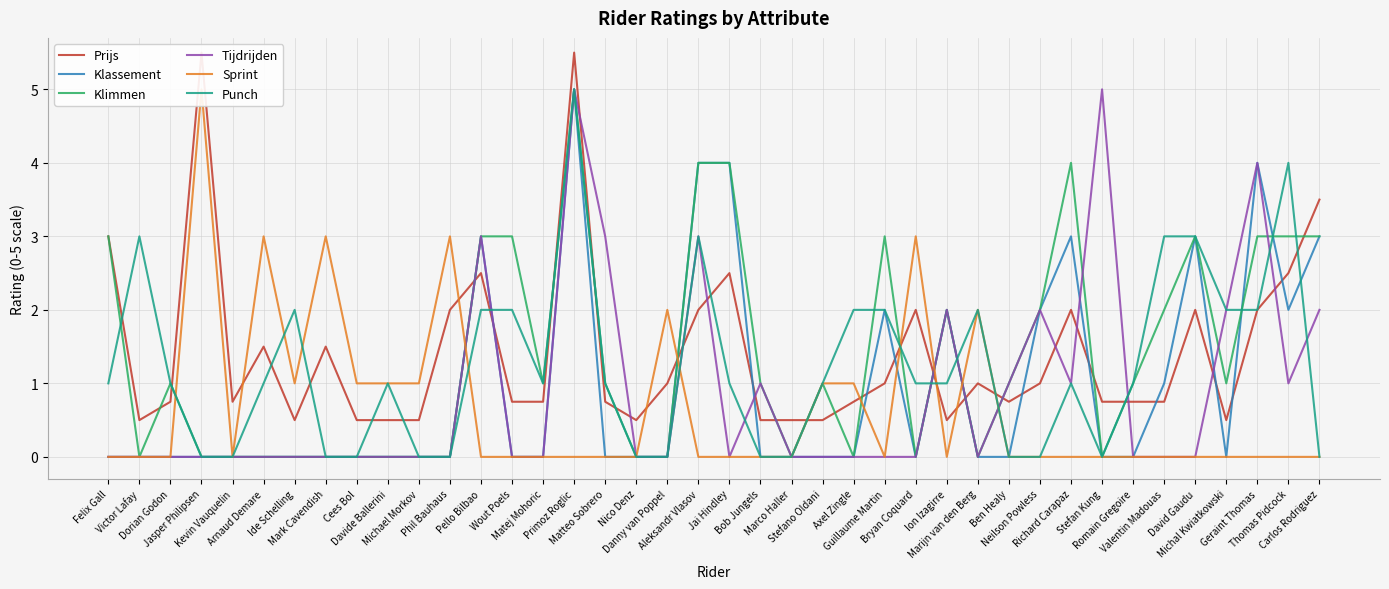

At which category is the sum across all series the highest?

Primoz Roglic